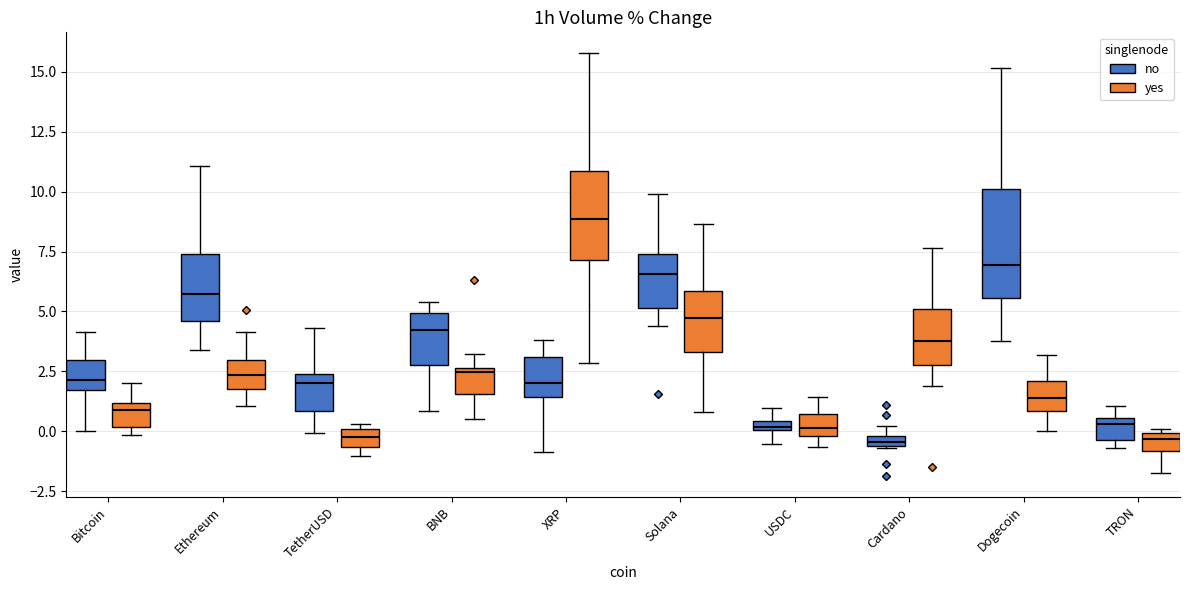

Comparing the boxes themselves (not the whiskers), which one is the tallest?

Dogecoin (no)